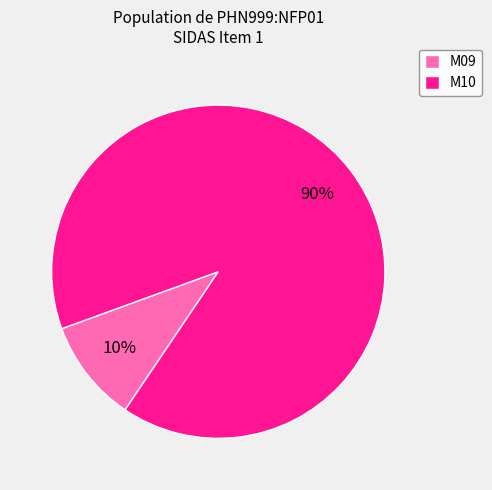

Approximately how many times larger is the value at M09 compared to M10?

0.1